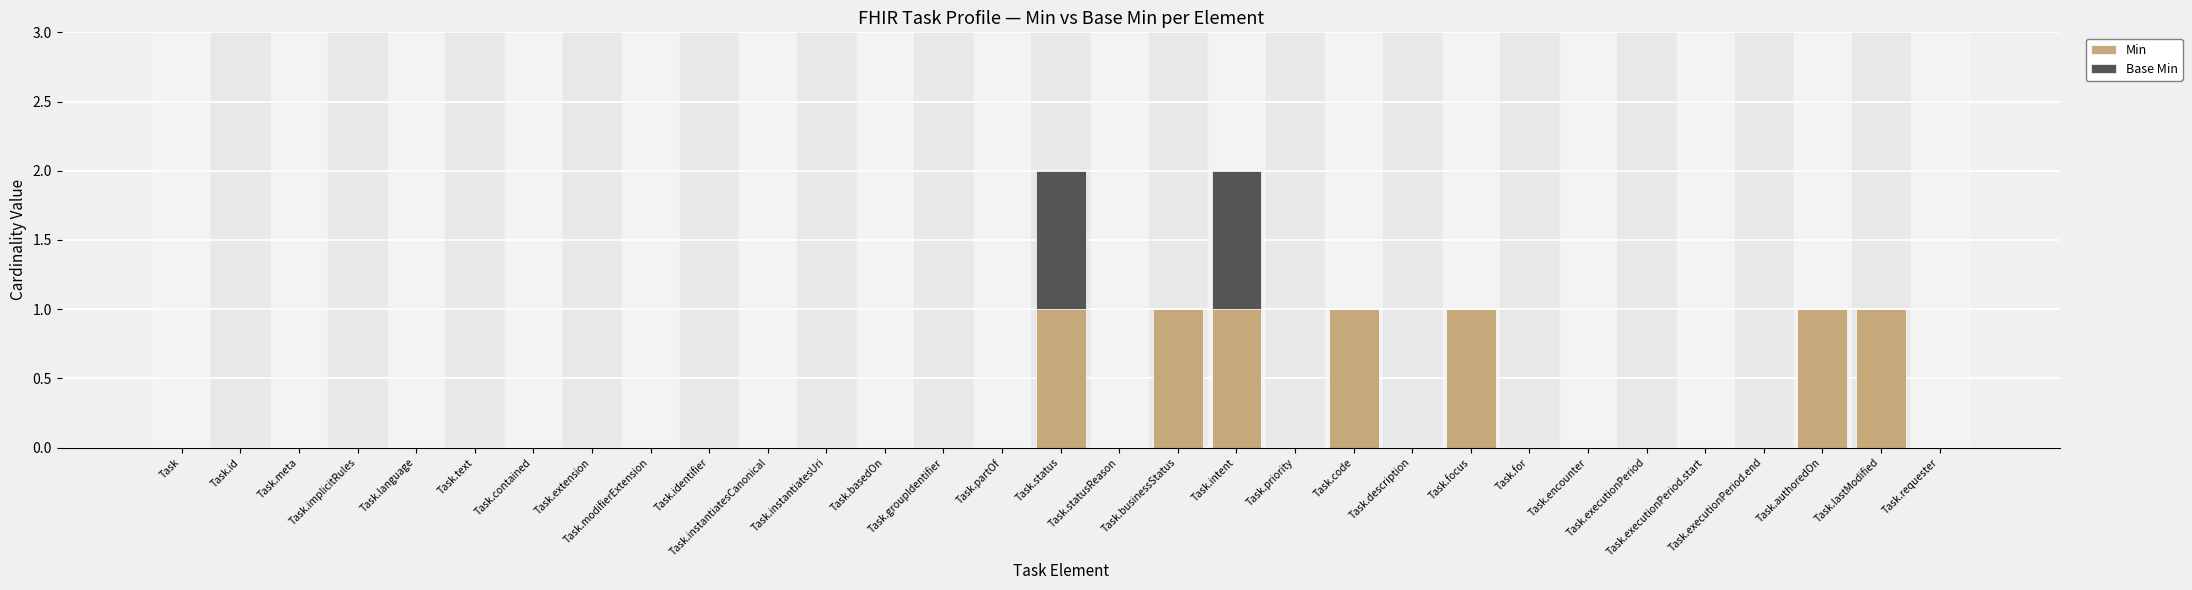

What position from the right is Task.authoredOn?

3